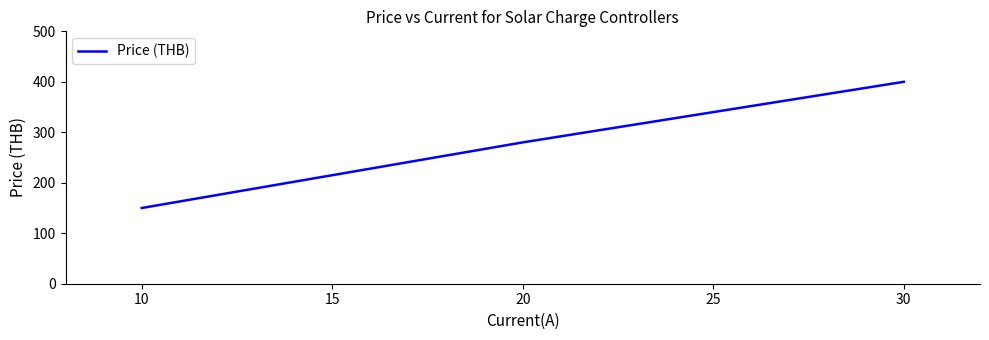

Where is the data nearest to the value 275?

20